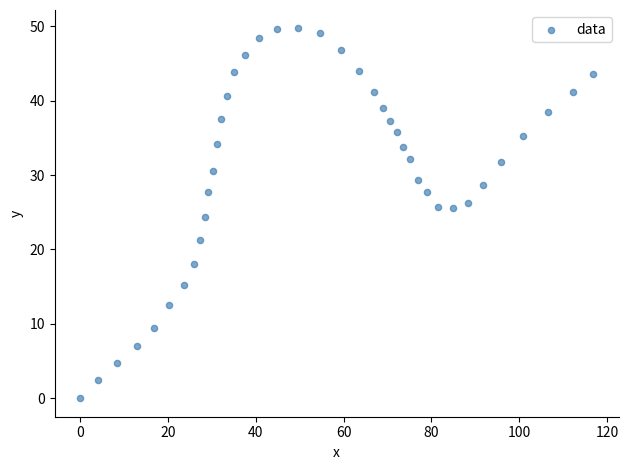

What is the range of Y values (max minus min)?

49.7